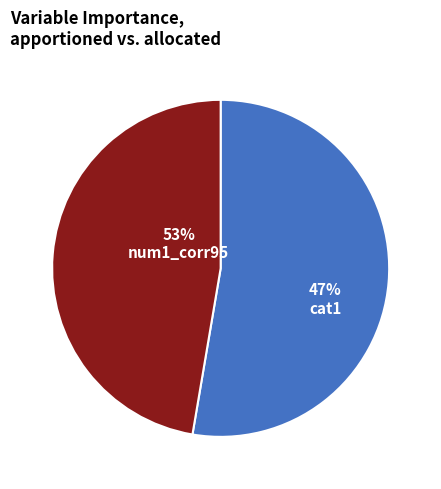

True or false: cat1 accounts for 58% of the total.

False